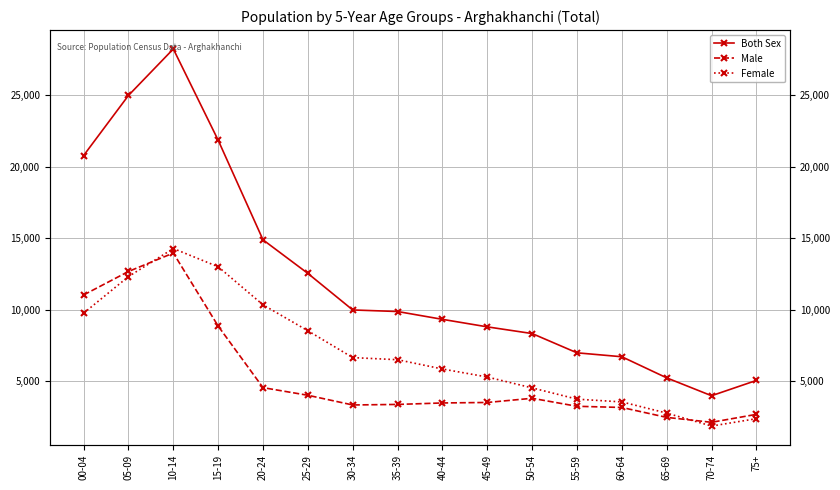

Read the Male value at 25-29.

4014